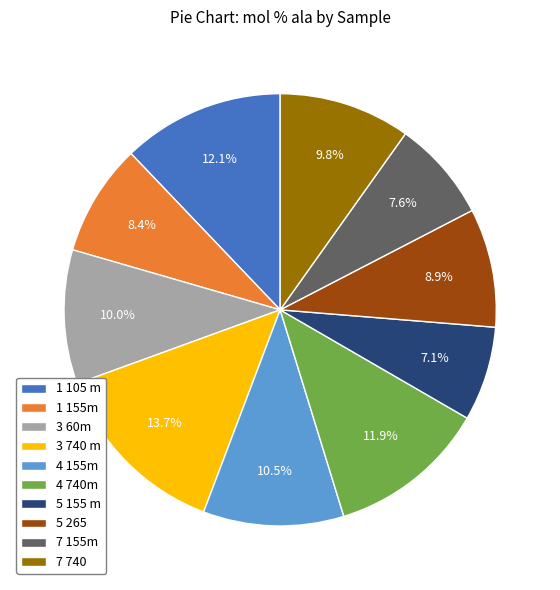

Approximately how many times larger is the value at 3 60m compared to 7 740?

1.0